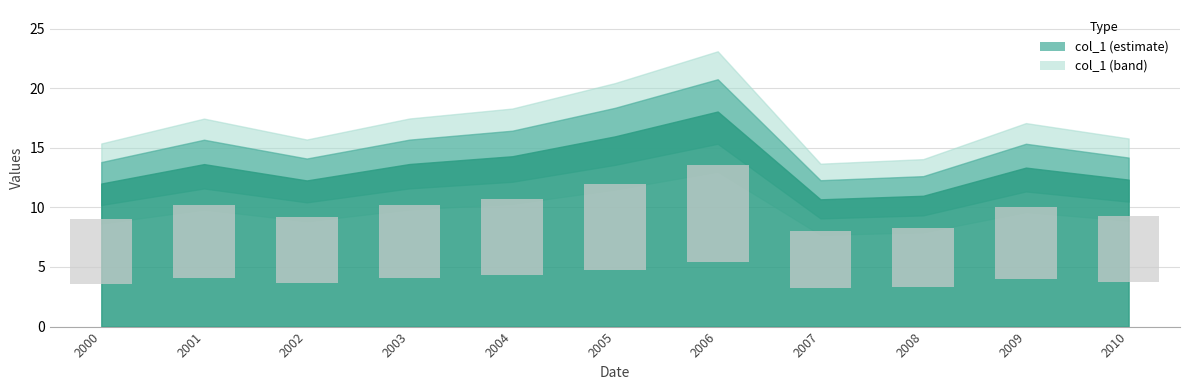

What is the value of the 10th bar from the left?

6.0